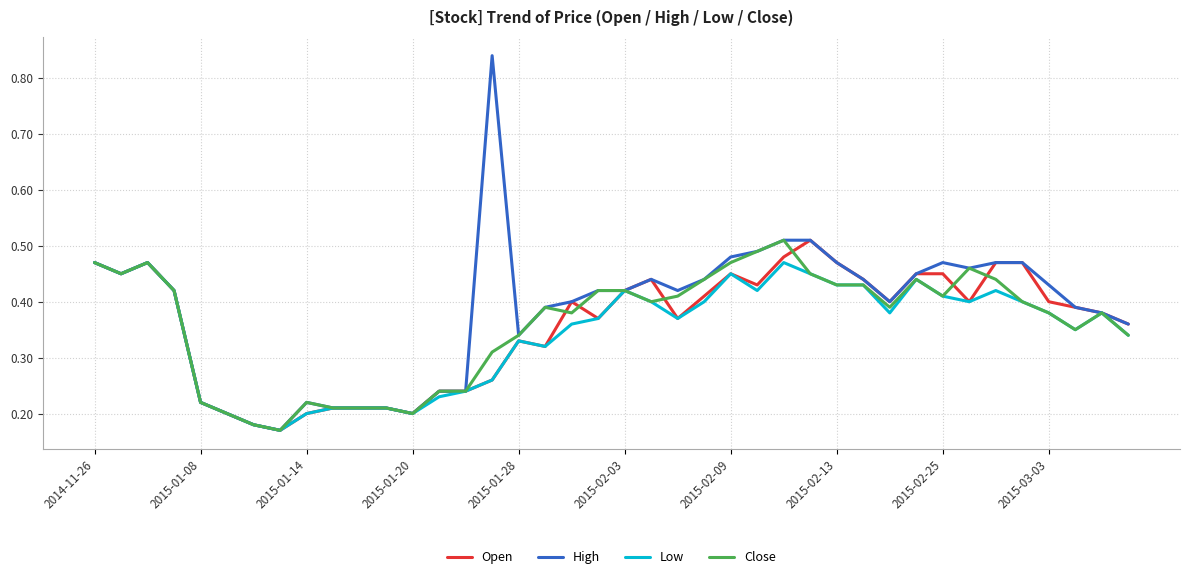

Which series has the largest range (max minus min)?

High